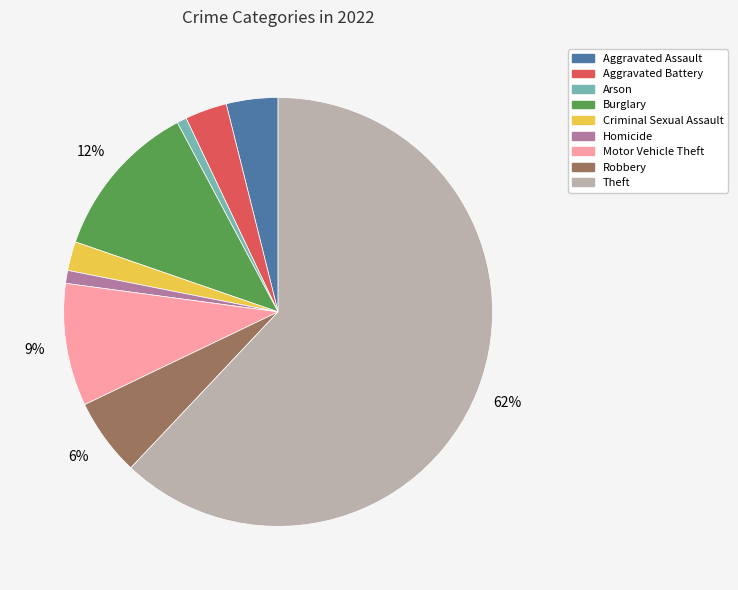

To the nearest percent, what portion does Aggravated Battery represent?

3%